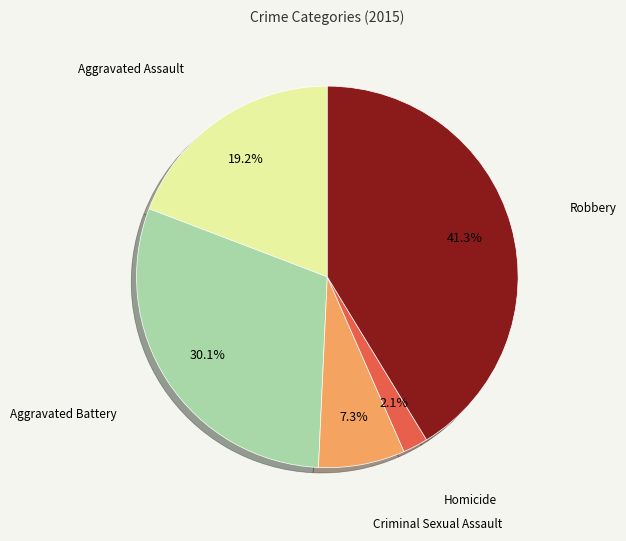

The Homicide slice represents 2% of the pie. True or false?

True